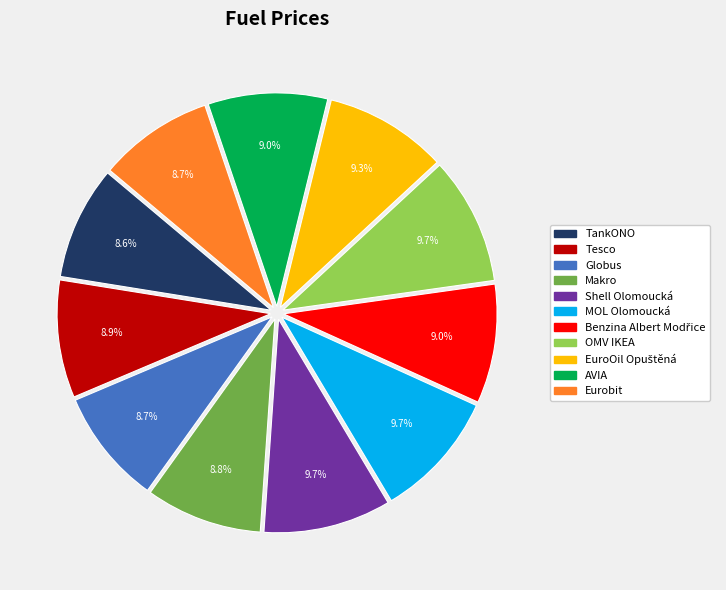

Is it true that Tesco is 1% of the pie?

False